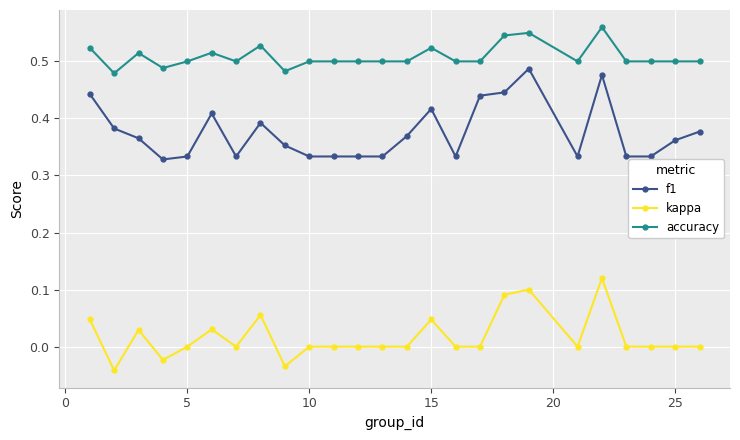

How many lines are shown in the chart?

3